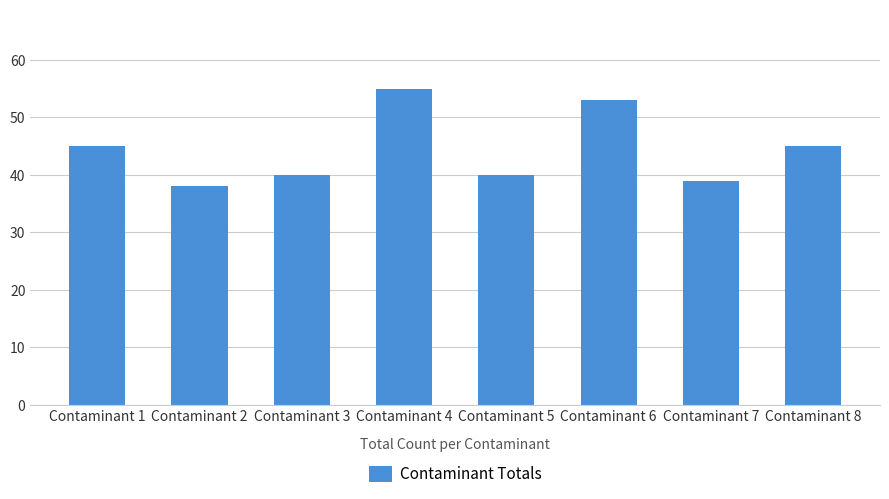

Does the chart contain stacked bars?

No